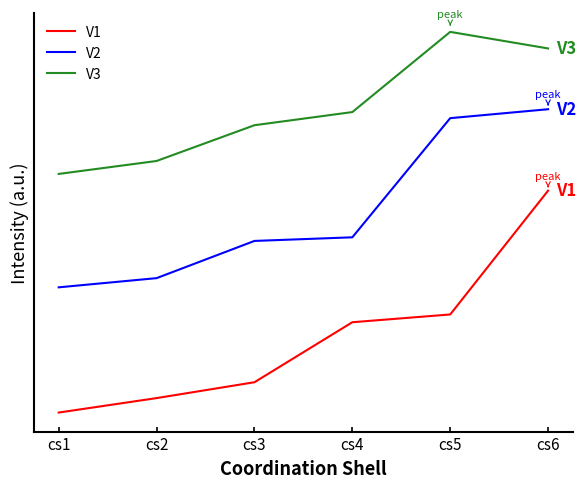

What are all the series names shown in the legend?

V1, V2, V3